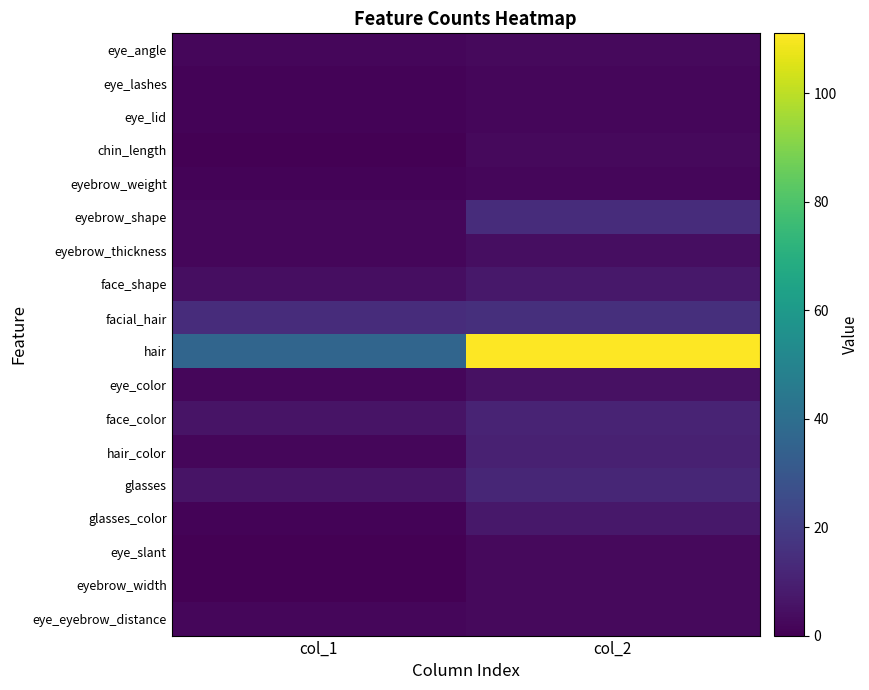

Which has a higher value, col_2 or col_1?

col_2